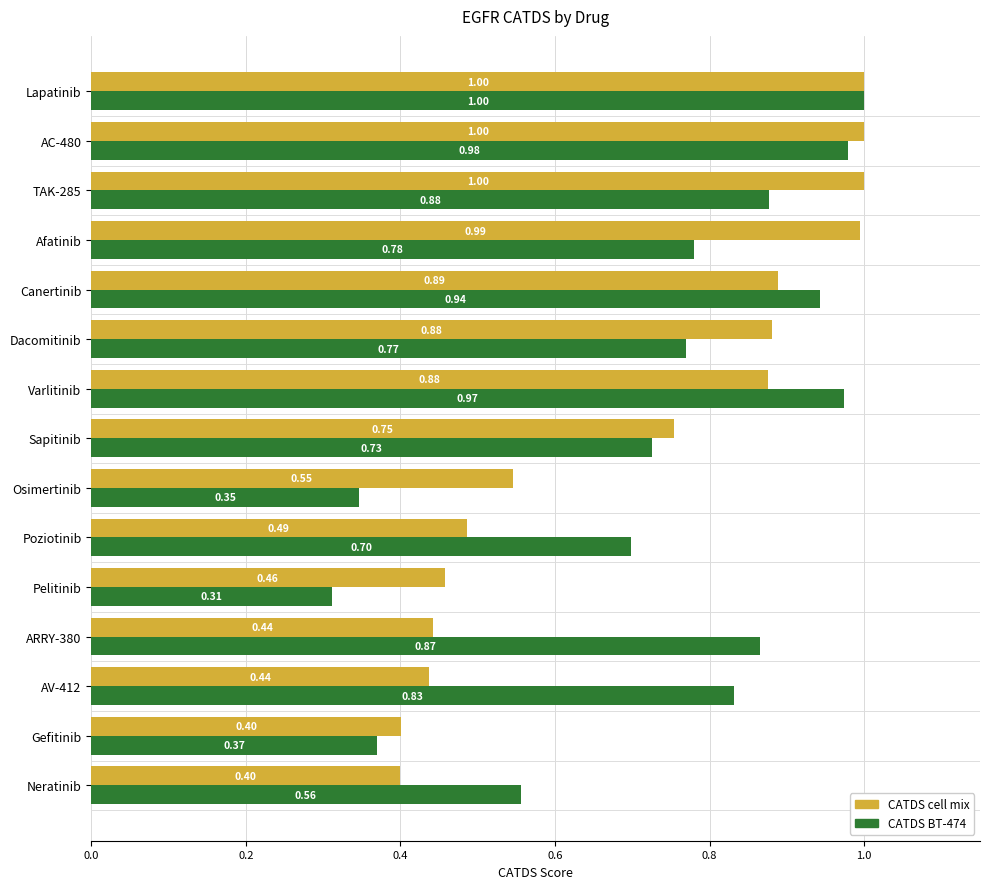

Rank the categories by CATDS BT-474 value from lowest to highest.

Pelitinib, Osimertinib, Gefitinib, Neratinib, Poziotinib, Sapitinib, Dacomitinib, Afatinib, AV-412, ARRY-380, TAK-285, Canertinib, Varlitinib, AC-480, Lapatinib